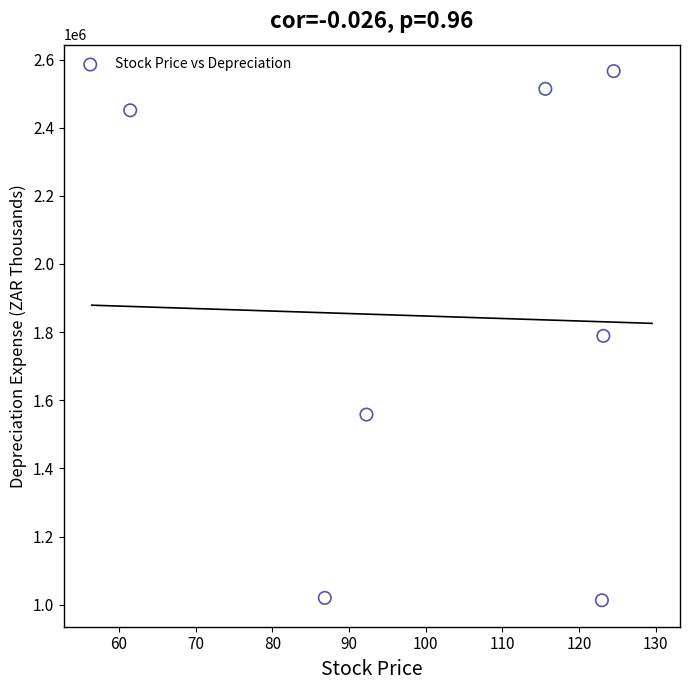

What is the range of Y values (max minus min)?

1553000